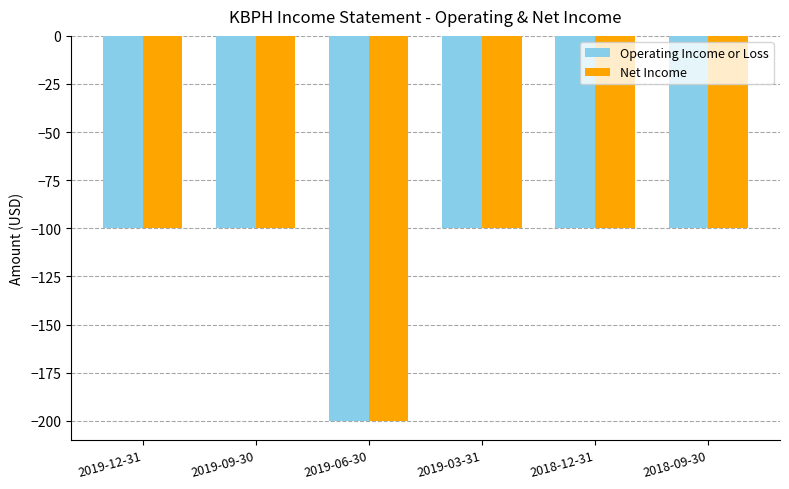

Are the bars grouped side by side (vs. stacked)?

Yes